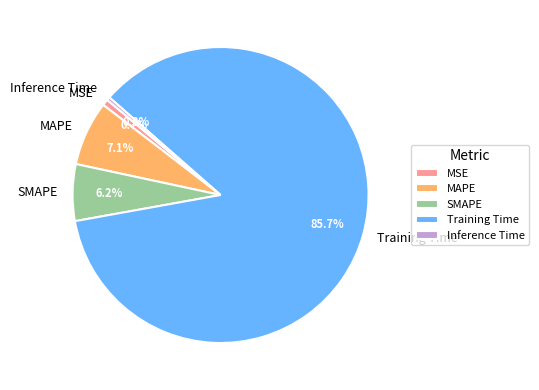

To the nearest percent, what percentage of the pie is SMAPE?

6%